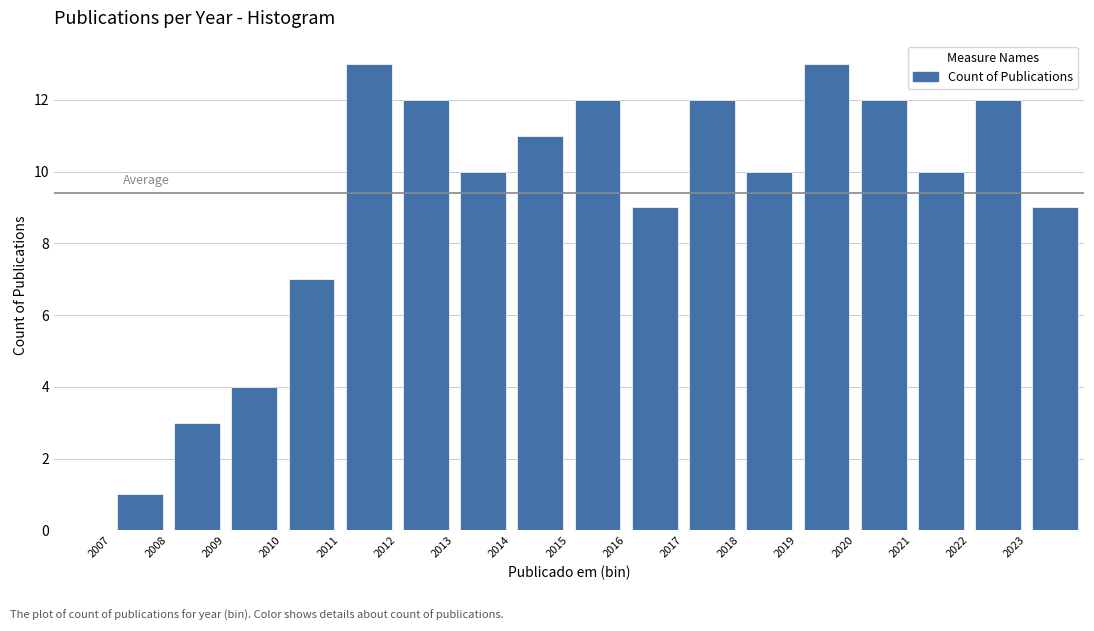

Reading left to right, list every bar in this chart as the range it spans on the x-axis followed by its height. The values are not printed on the chart, so give them approximately, as read against the axis.

2007 to 2008: 1
2008 to 2009: 3
2009 to 2010: 4
2010 to 2011: 7
2011 to 2012: 13
2012 to 2013: 12
2013 to 2014: 10
2014 to 2015: 11
2015 to 2016: 12
2016 to 2017: 9
2017 to 2018: 12
2018 to 2019: 10
2019 to 2020: 13
2020 to 2021: 12
2021 to 2022: 10
2022 to 2023: 12
2023 to 2024: 9